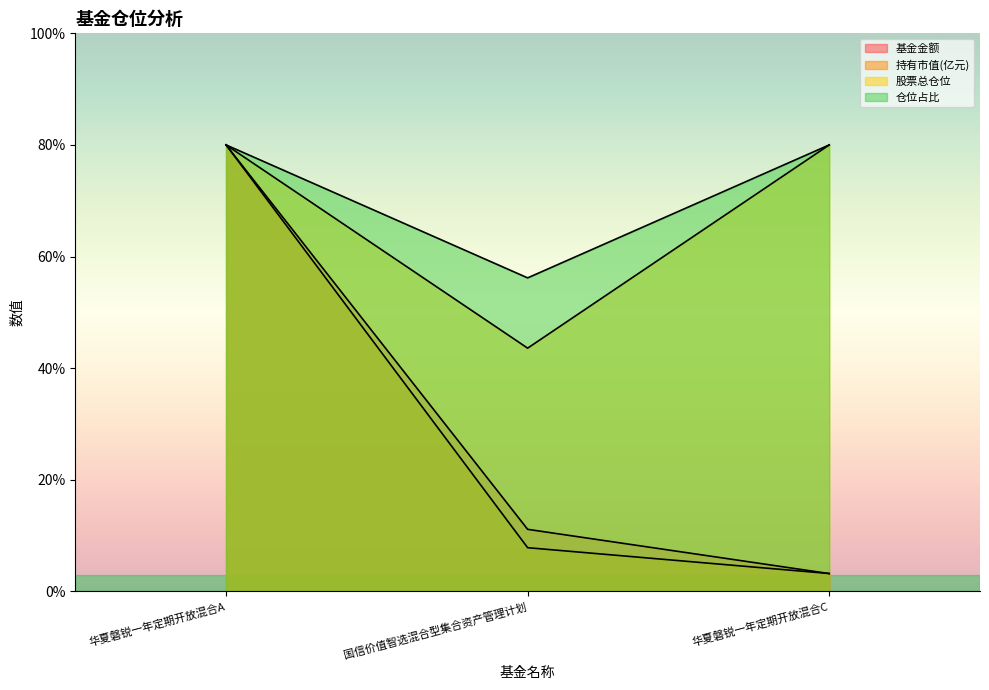

How many distinct data groups are displayed?

4